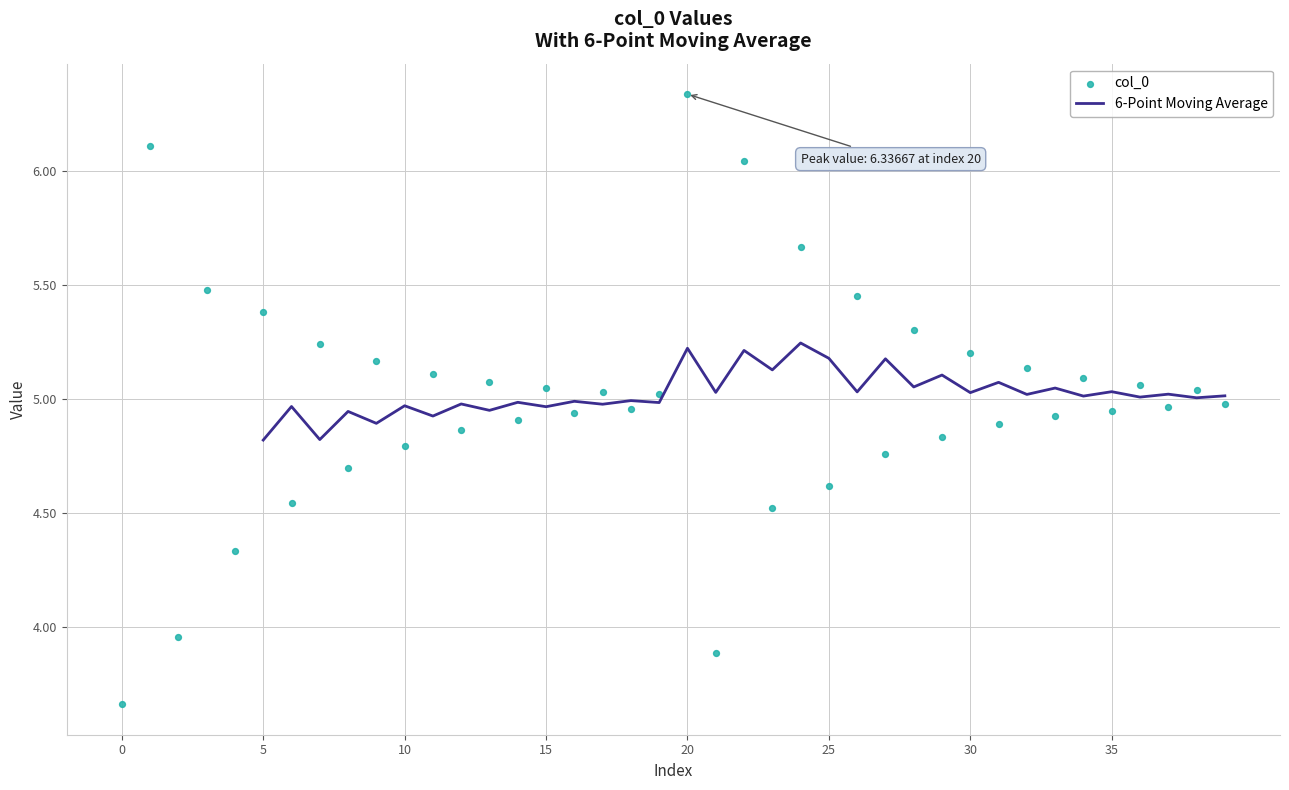

What is the ratio of the value at 36 to the value at 34?

1.0